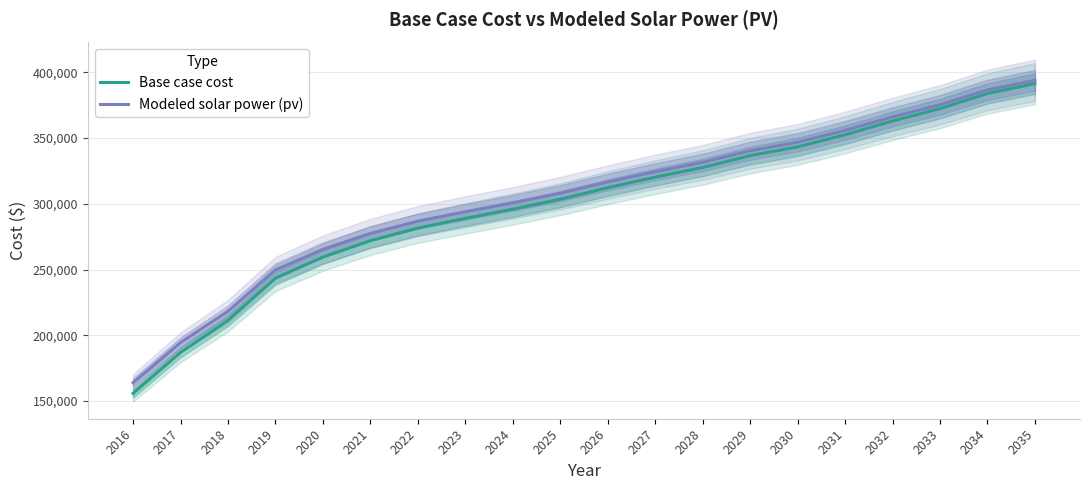

What is the difference between the highest and lowest values at 2021?

5539.9